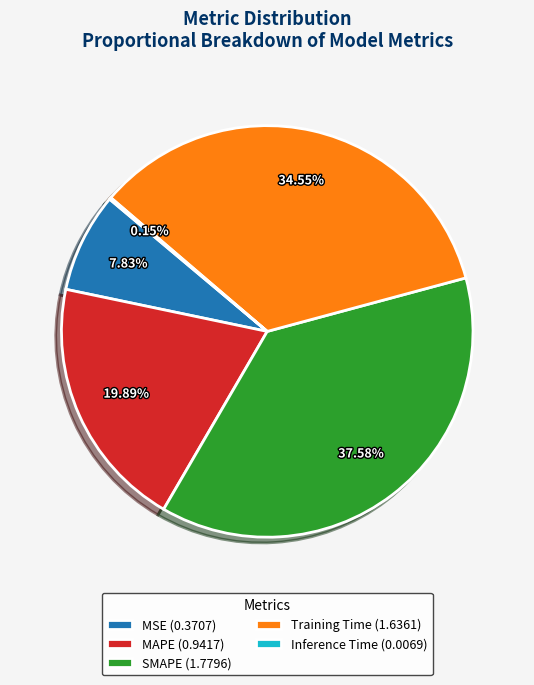

Which has a higher value, SMAPE (1.7796) or MSE (0.3707)?

SMAPE (1.7796)